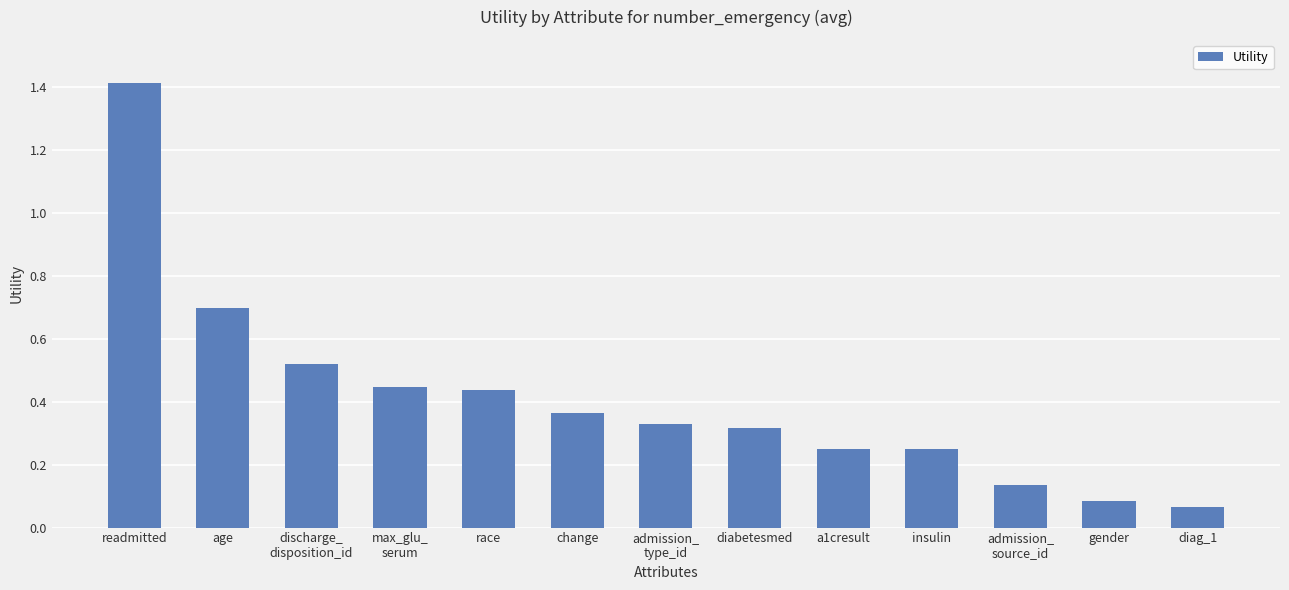

Which has a higher value, insulin or gender?

insulin